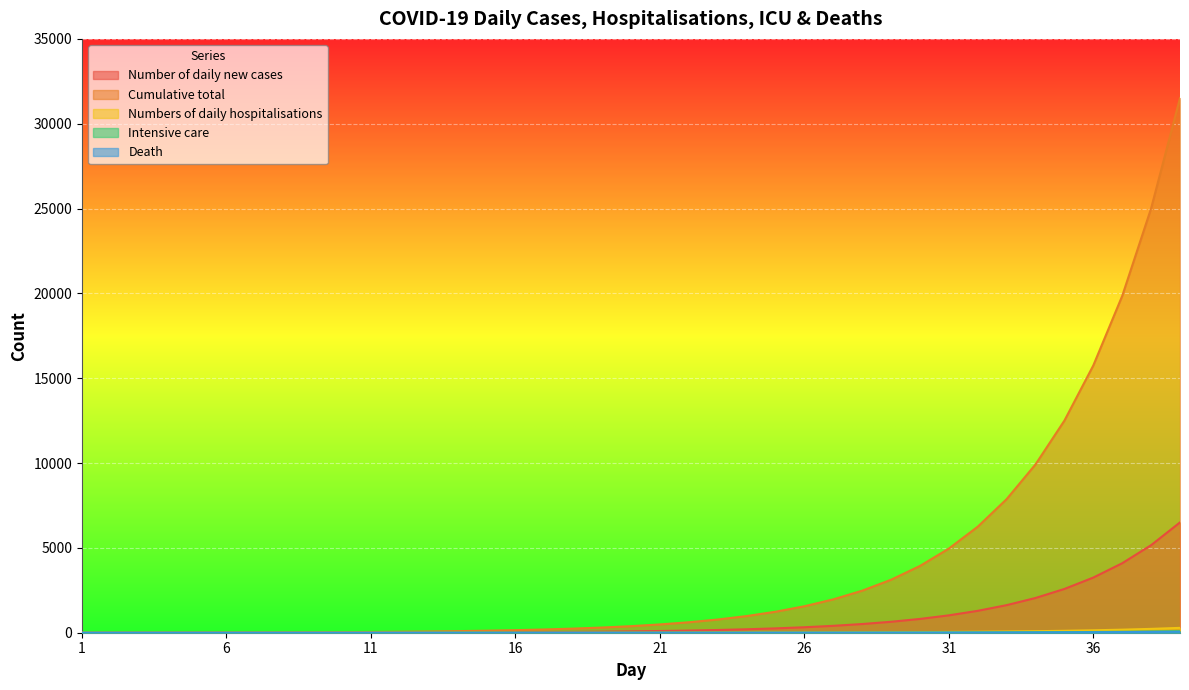

Between 24 and 14, which is larger?

24